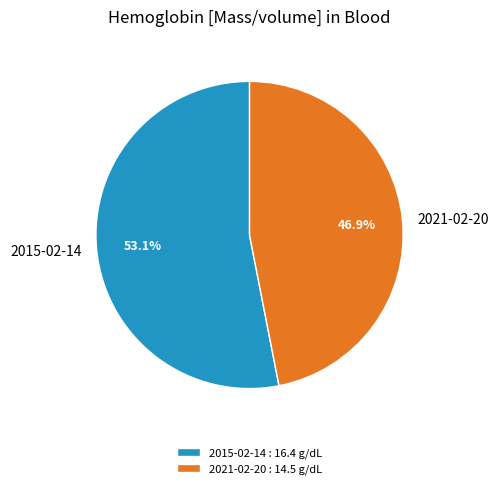

What is the ratio of the value at 2015-02-14 to the value at 2021-02-20?

1.1